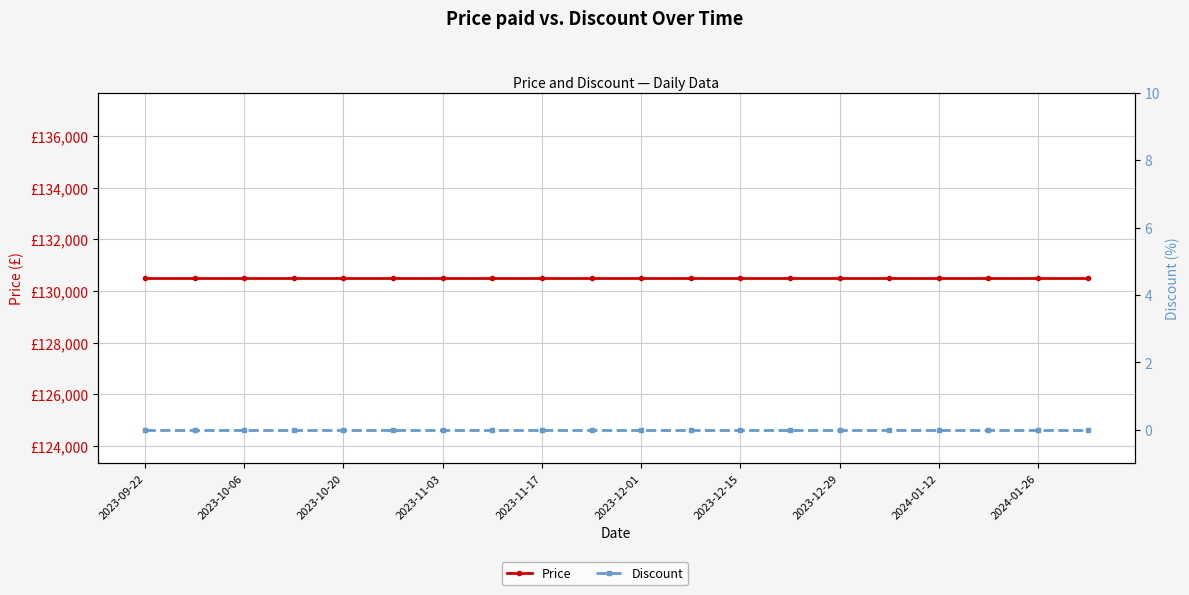

True or false: Discount and Price intersect in this chart.

False